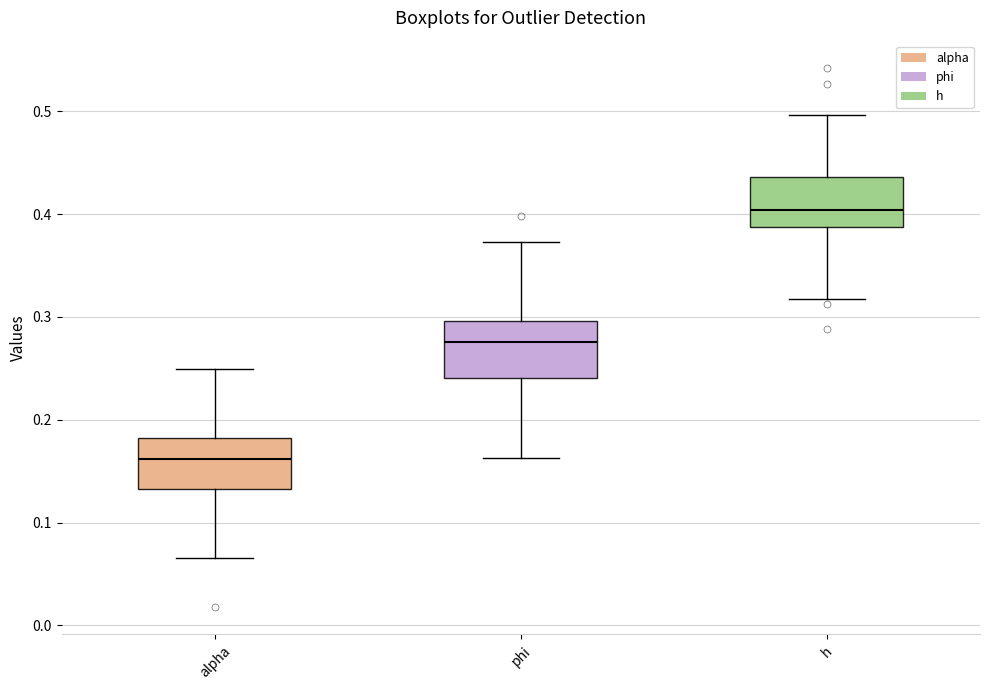

Where does the lower whisker of the box for alpha end on the y-axis? The values are not printed on the chart, so give them approximately, as read against the axis.

0.07